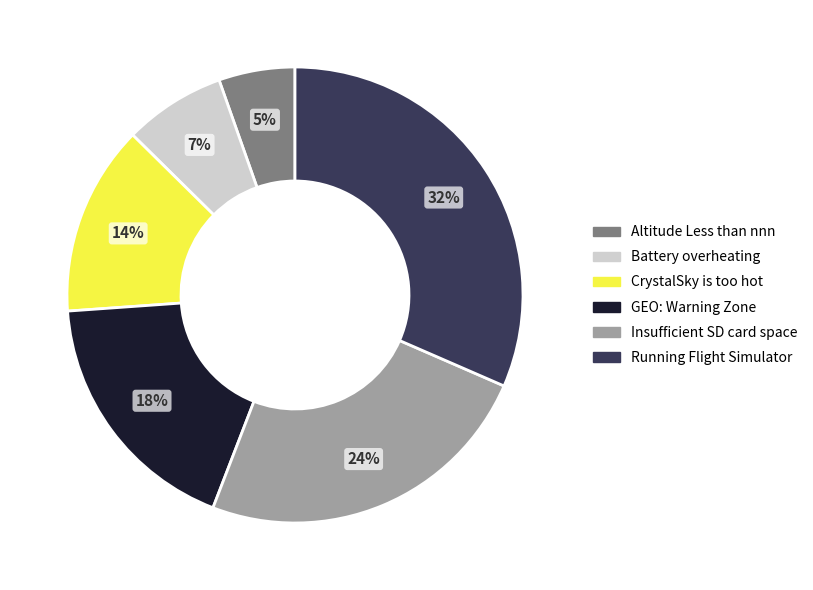

To the nearest percent, what portion does Altitude Less than nnn represent?

5%